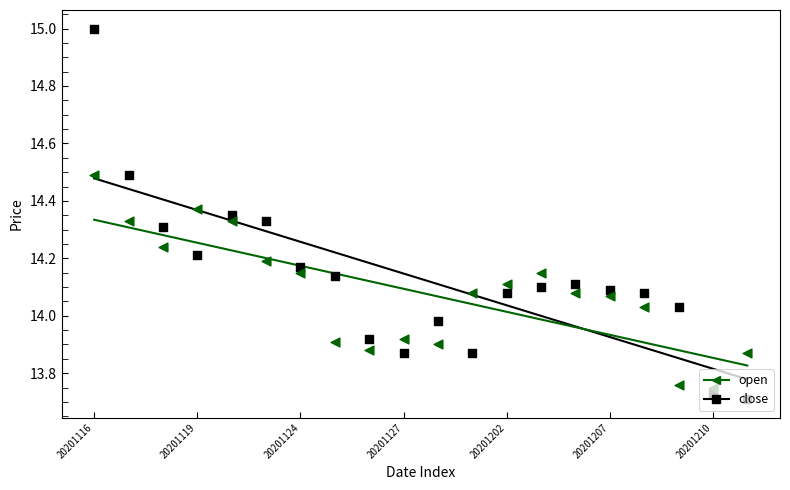

Is the value of open at 7 greater than the value of close at 20201119?

No